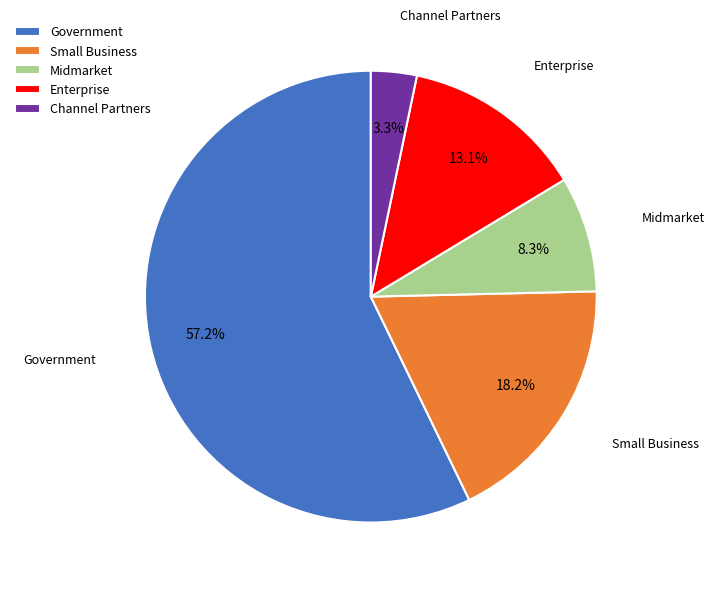

What is the smallest slice in the pie chart?

Channel Partners